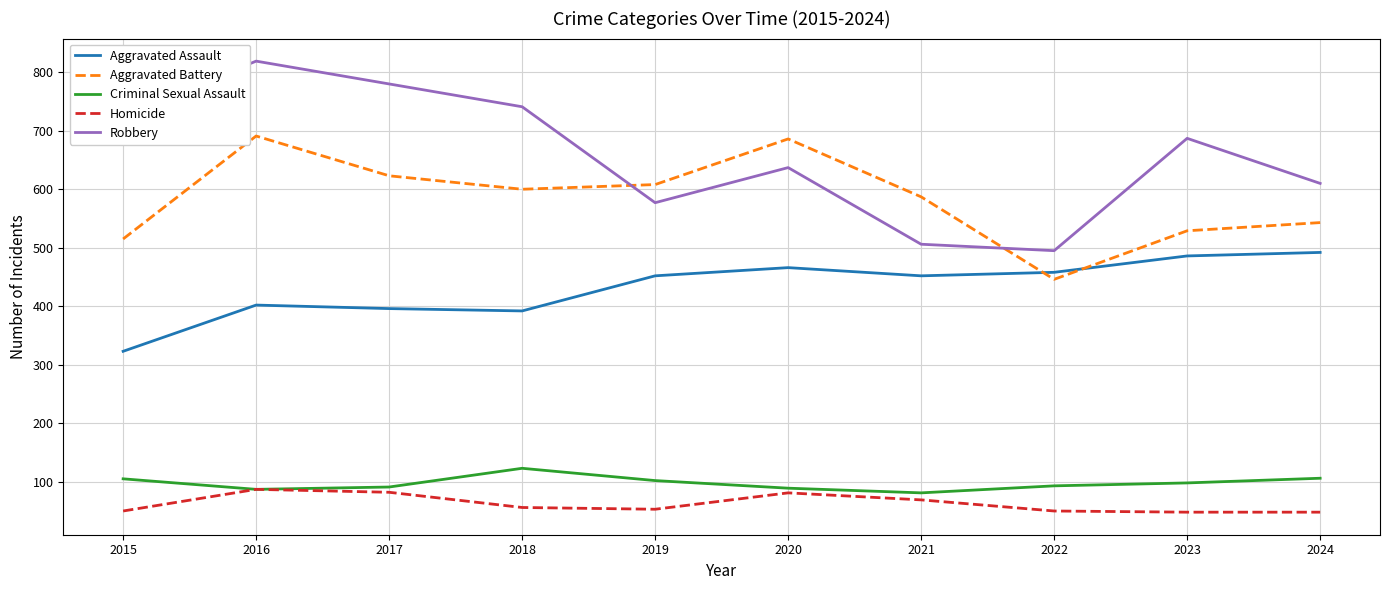

True or false: Aggravated Assault has a value of 323 at 2015.

True